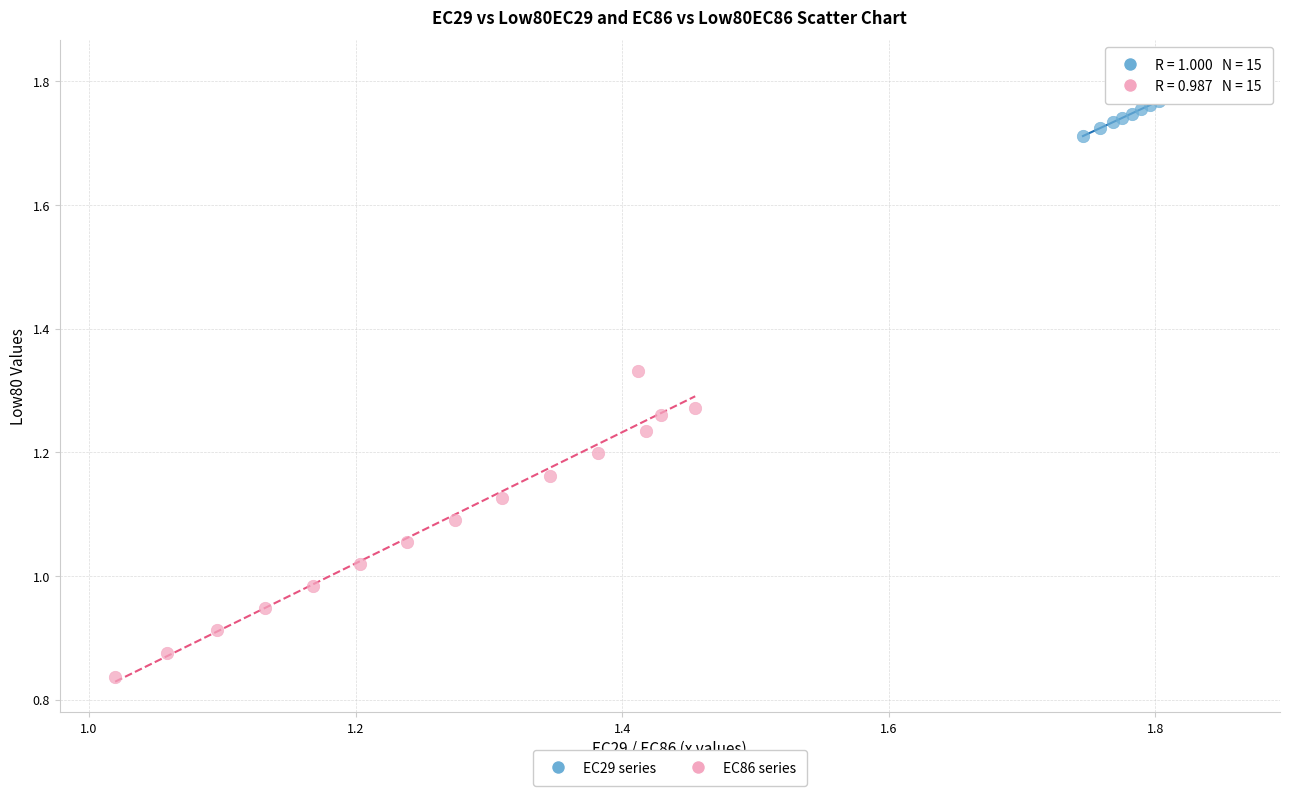

Which series reaches the maximum Y coordinate?

EC29 series